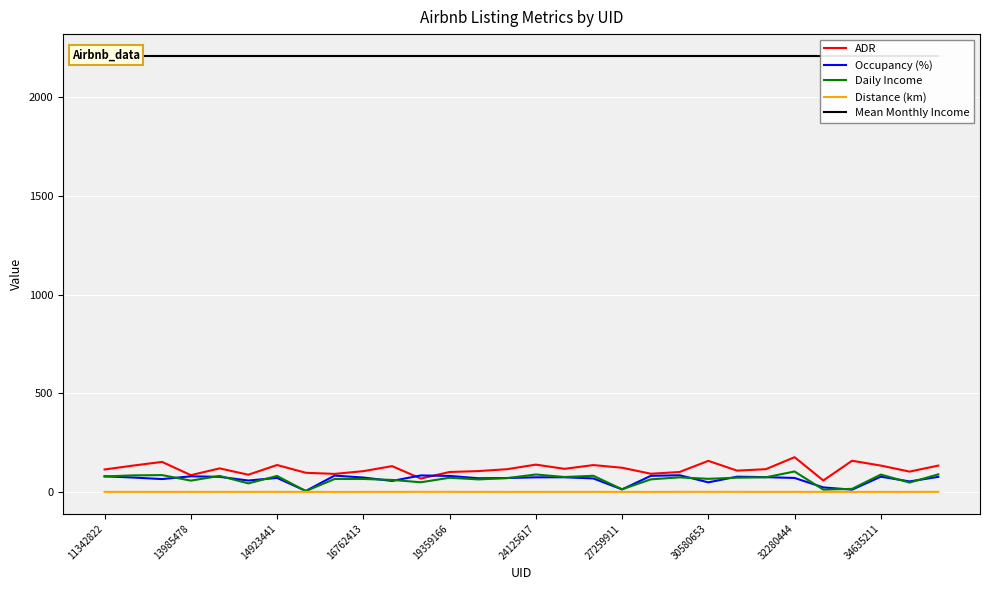

Reading left to right, what are all the values shown in this chart?

ADR: 113.8	133.7	152.1	84.9	119.3	87.1	136.3	97.0	91.4	105.3	130.7	67.7	101.0	105.6	115.2	138.3	117.0	136.1	122.5	92.2	101.0	157.4	107.9	115.2	176.0	58.0	158.0	133.5	103.0	133.4
Occupancy (%): 79.2	72.9	65.1	79.1	76.5	57.8	71.0	5.0	82.7	72.9	55.7	83.5	81.1	69.2	70.5	74.0	74.2	68.3	12.8	81.5	84.5	48.6	77.3	74.8	70.8	22.9	11.4	77.3	53.2	76.4
Daily Income: 78.3	83.9	85.3	57.3	81.1	43.3	80.9	4.2	65.5	65.6	60.9	49.0	71.8	63.4	69.9	88.4	75.6	81.8	13.4	63.8	73.8	66.4	72.1	74.2	103.6	11.5	15.6	88.0	47.4	89.1
Distance (km): 0.3	0.2	0.2	0.3	0.2	0.3	0.4	0.2	0.1	0.2	0.2	0.5	0.4	0.2	0.1	0.2	0.3	0.3	0.3	0.1	0.4	0.4	0.4	0.3	0.2	0.2	0.2	0.2	0.2	0.4
Mean Monthly Income: 2209.2	2209.2	2209.2	2209.2	2209.2	2209.2	2209.2	2209.2	2209.2	2209.2	2209.2	2209.2	2209.2	2209.2	2209.2	2209.2	2209.2	2209.2	2209.2	2209.2	2209.2	2209.2	2209.2	2209.2	2209.2	2209.2	2209.2	2209.2	2209.2	2209.2